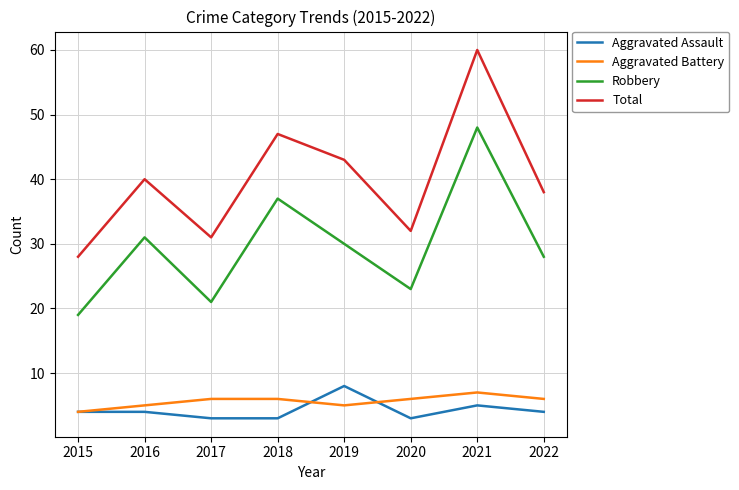

What are all the series names shown in the legend?

Aggravated Assault, Aggravated Battery, Robbery, Total